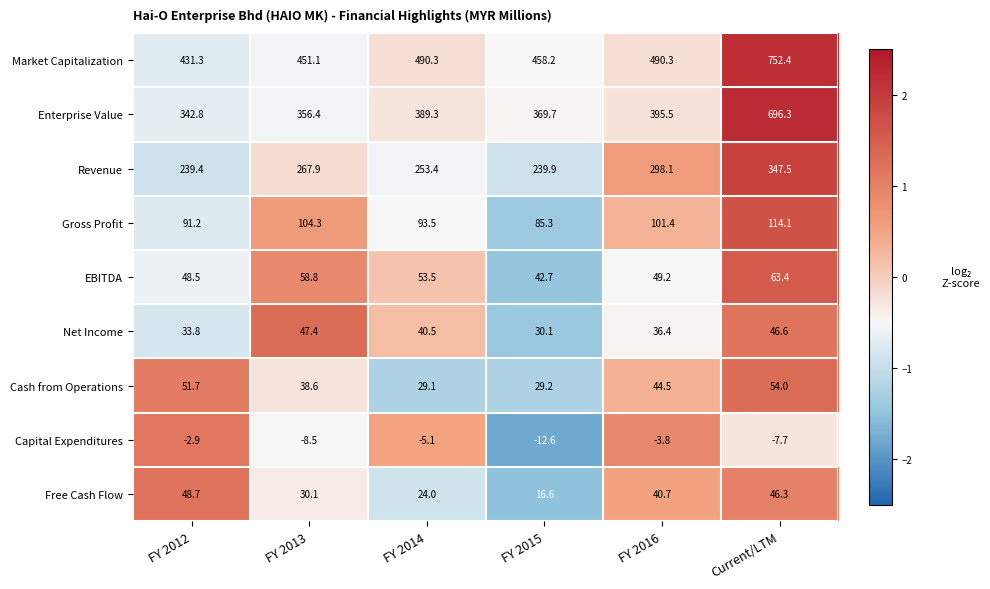

How many data points does each series have?

6